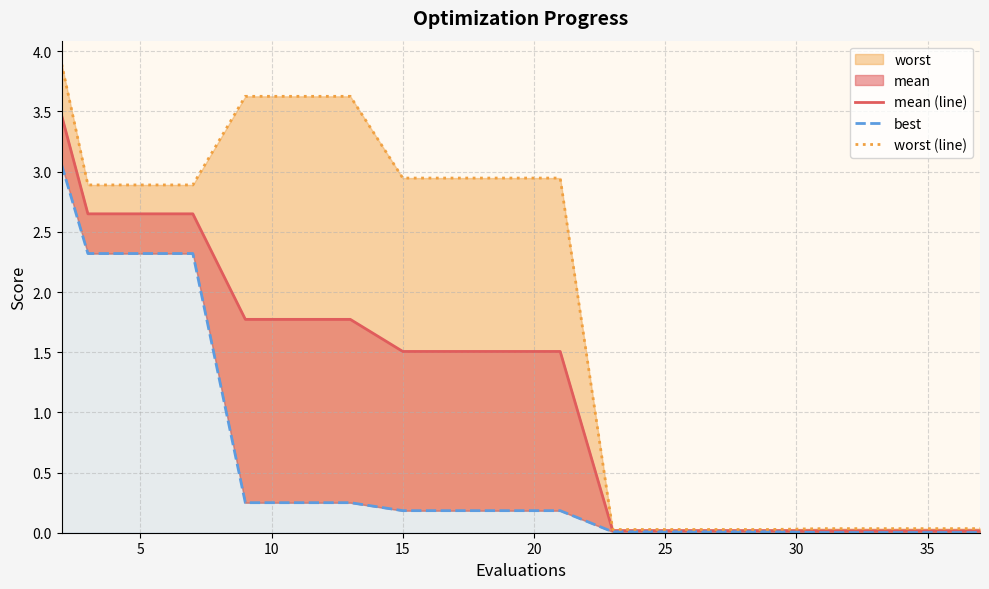

Does the chart display data point markers on the line(s)?

No